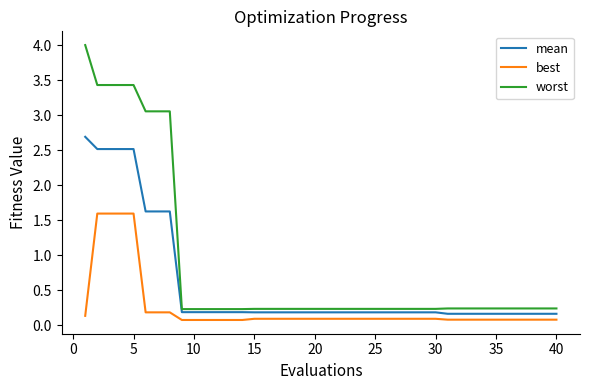

Rank the series by their average value, from lowest to highest.

best, mean, worst